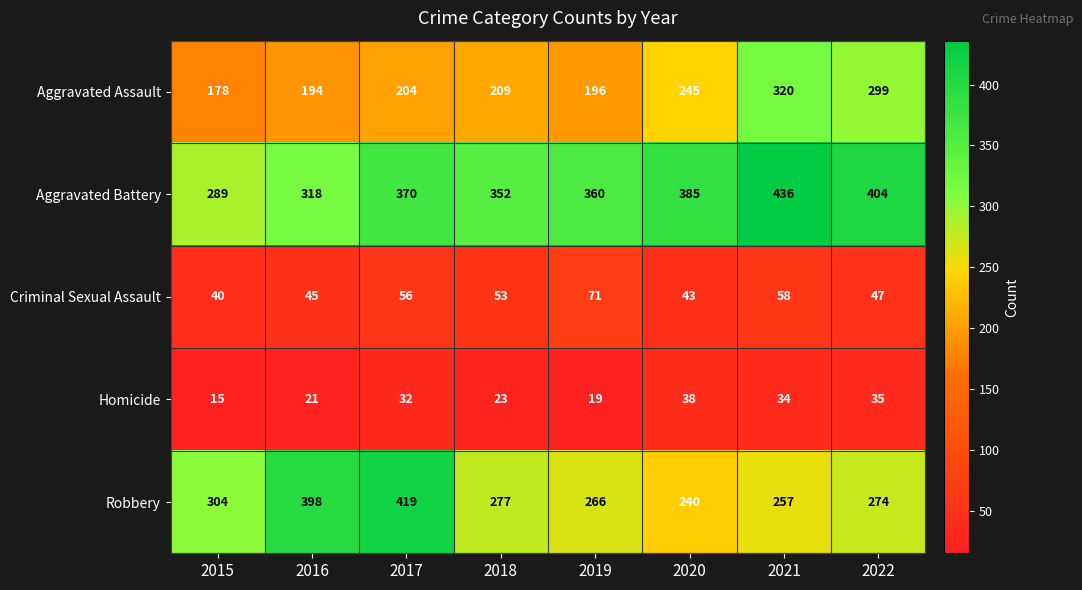

The Criminal Sexual Assault series shows 28 at 2019. True or false?

False